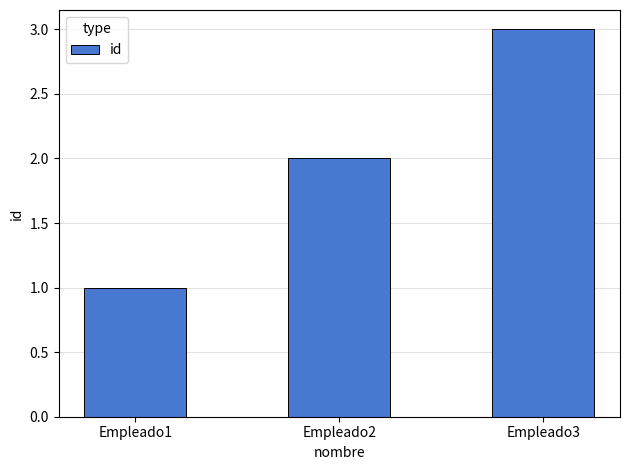

How many series are shown in this chart?

1